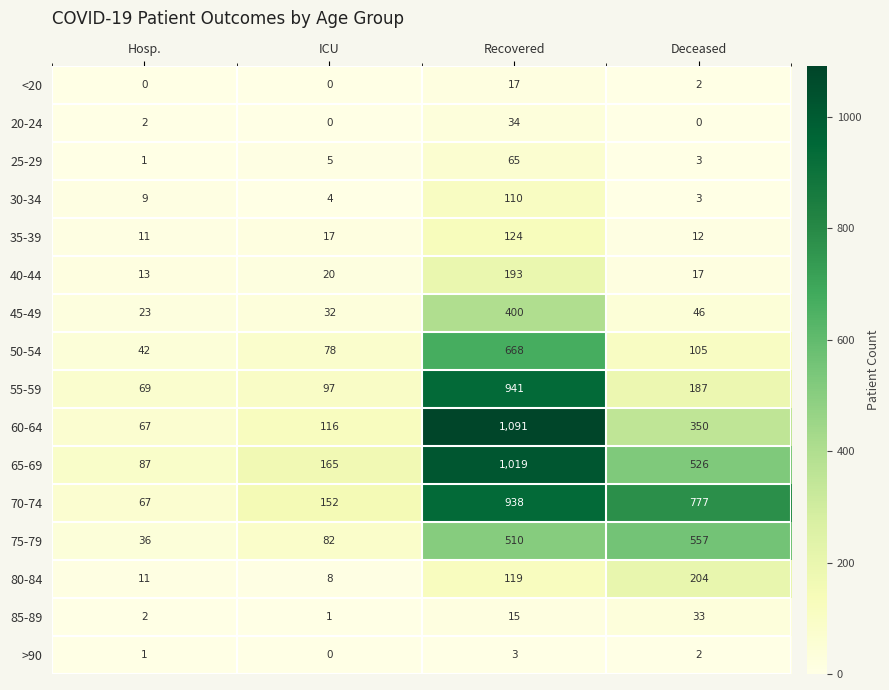

Which category has the highest value in the 55-59 series?

Recovered